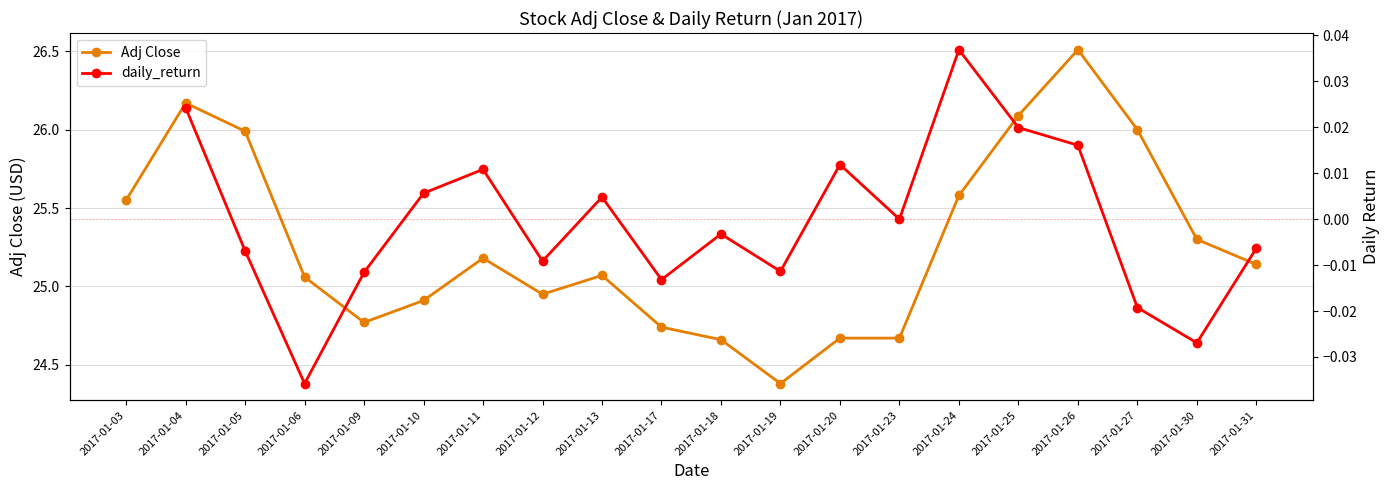

What is the sum of all Adj Close values?

505.4